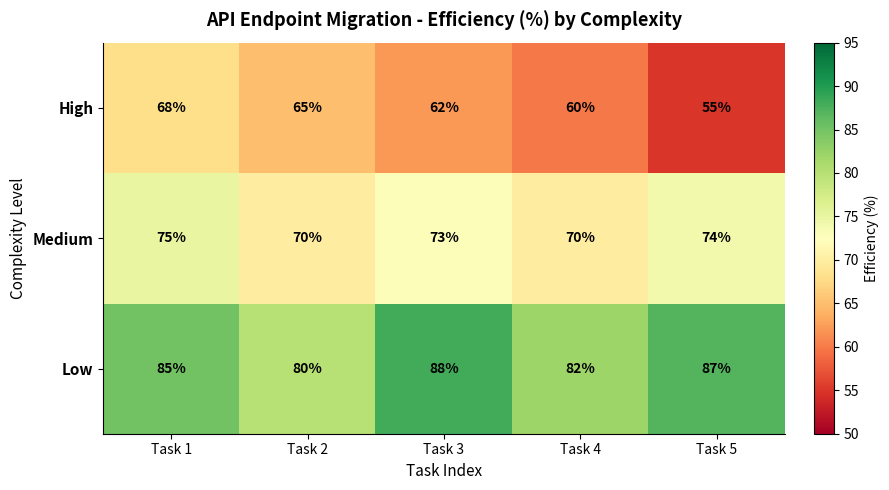

Rank the series at Task 3 from lowest to highest value.

High, Medium, Low